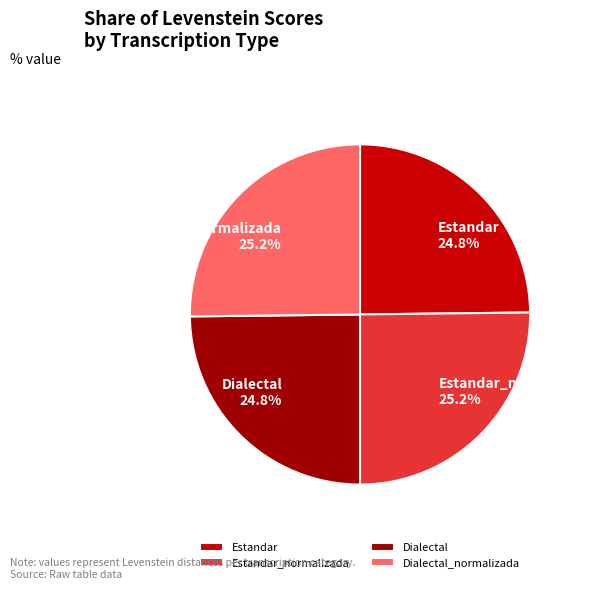

Approximately how many times larger is the value at Estandar_normalizada compared to Estandar?

1.0